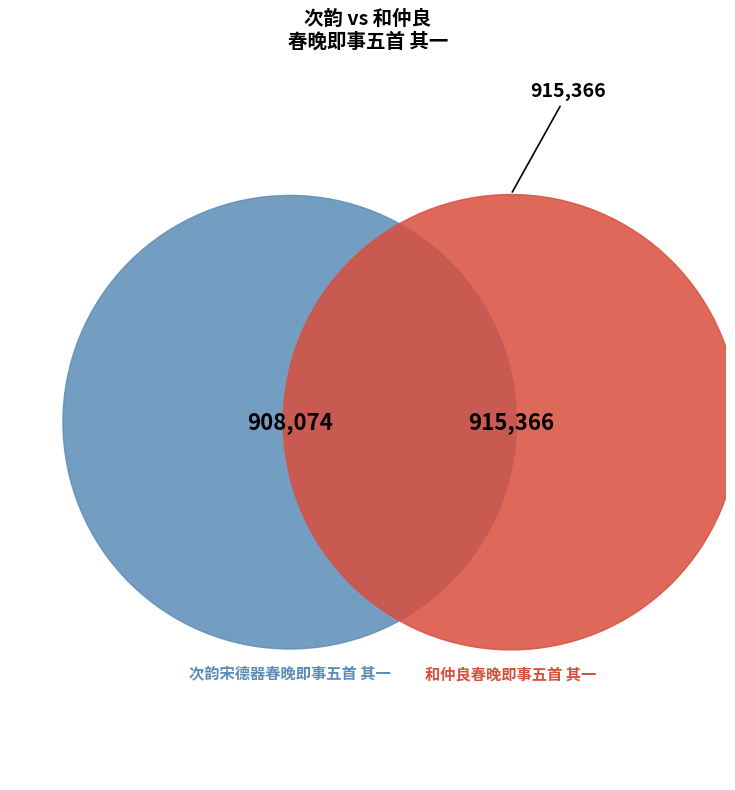

True or false: 次韵宋德器春晚即事五首 其一 accounts for 35% of the total.

False